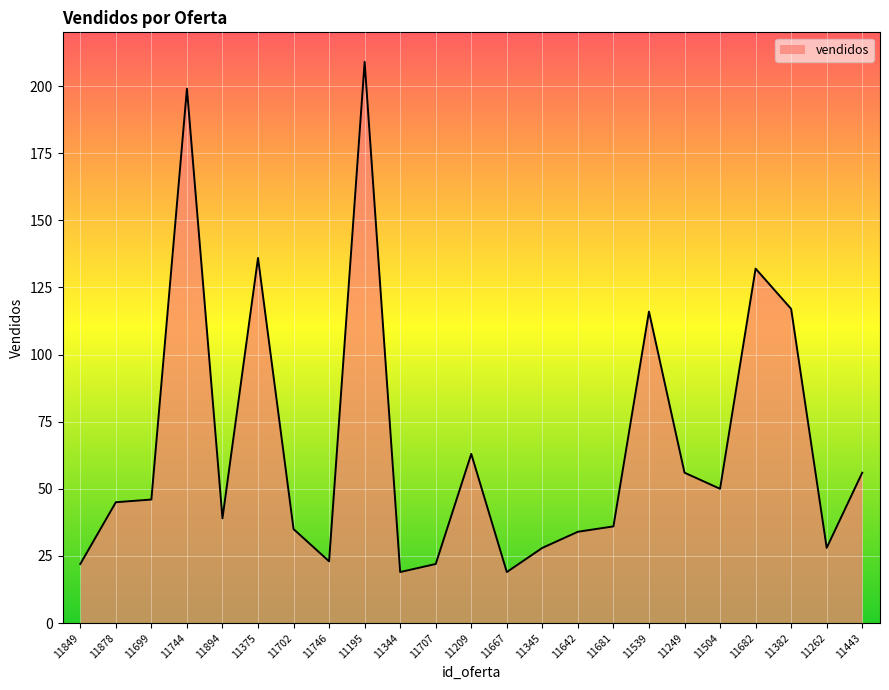

Does the chart have visible grid lines?

Yes